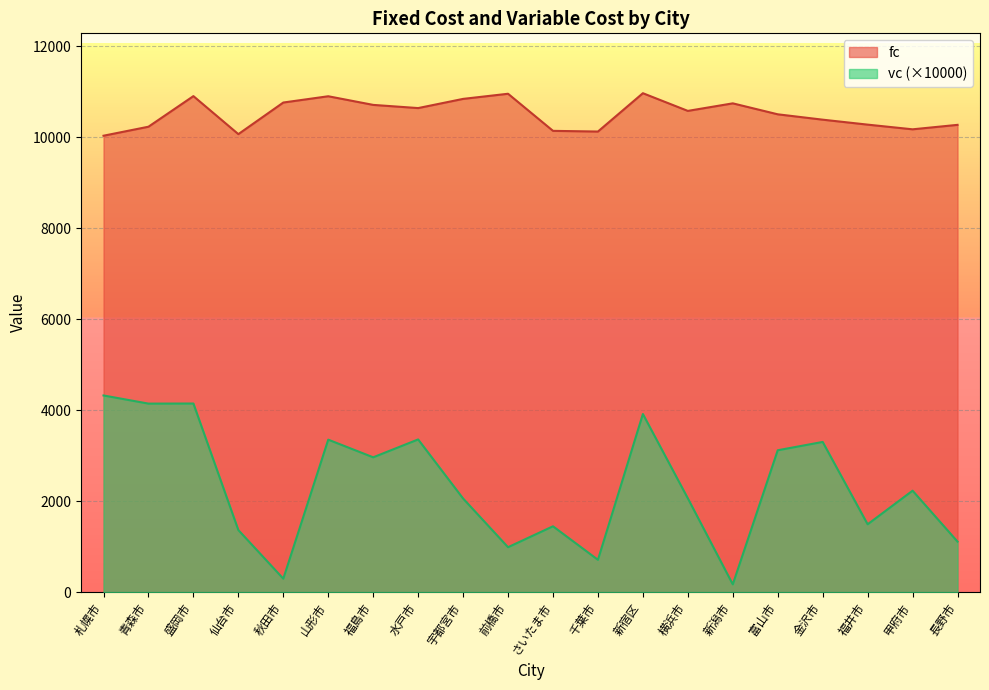

How many lines are shown in the chart?

2